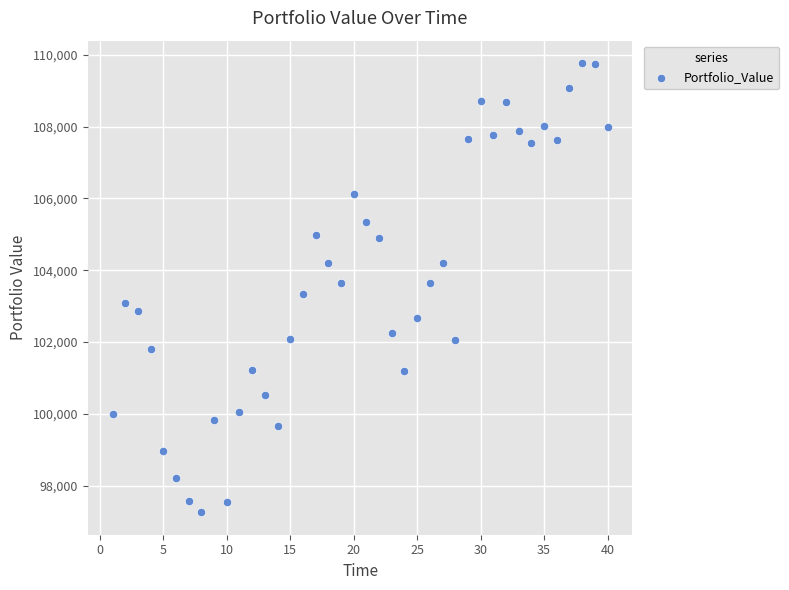

What is the range of X values (max minus min)?

39.0